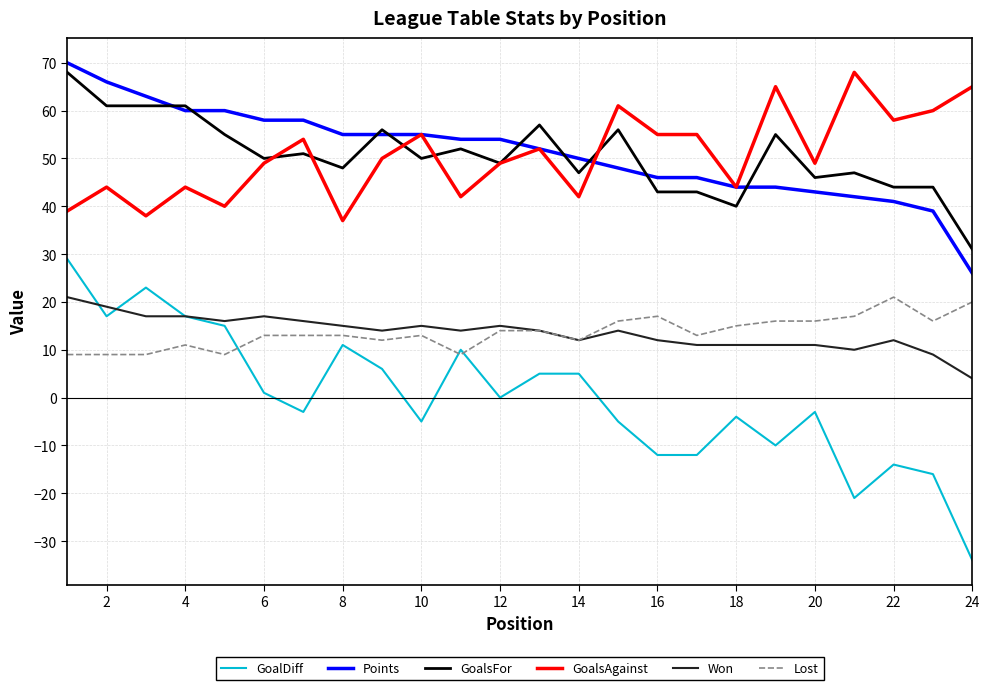

What is the highest value of the Points series?

70